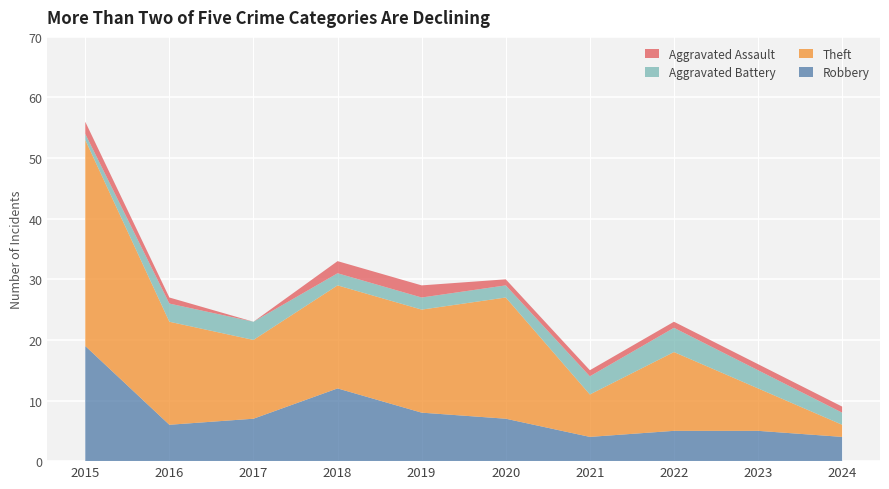

Reading left to right, transcribe all the data shown in this chart.

Robbery: 19	6	7	12	8	7	4	5	5	4
Theft: 34	17	13	17	17	20	7	13	7	2
Aggravated Battery: 1	3	3	2	2	2	3	4	3	2
Aggravated Assault: 2	1	0	2	2	1	1	1	1	1